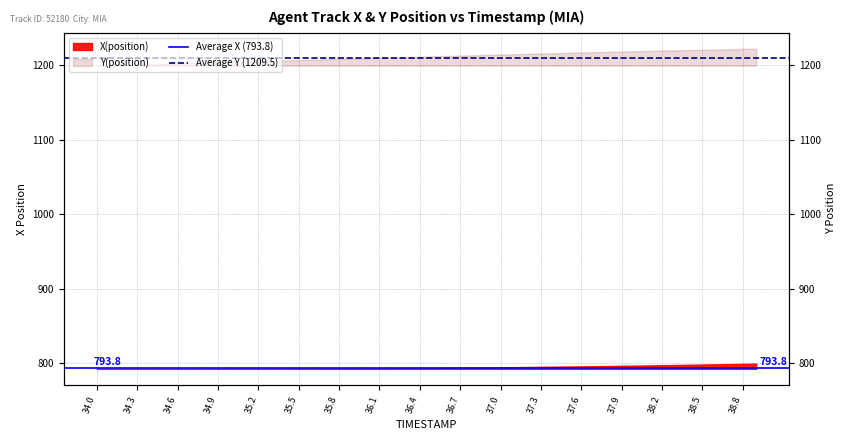

The Average X (793.8) series shows 182.4 at 34.0. True or false?

False